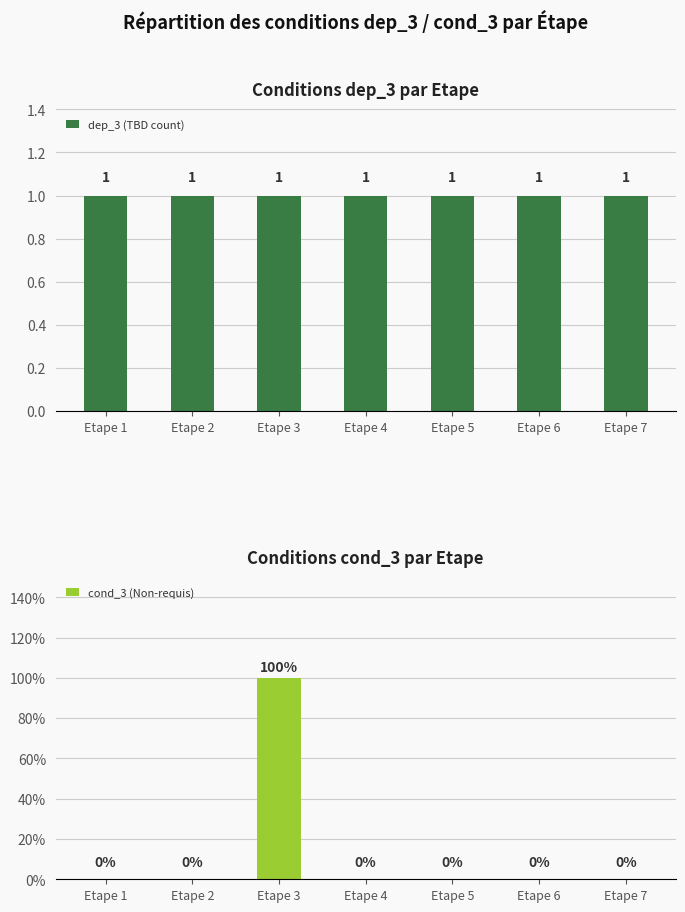

What are all the series names shown in the legend?

dep_3 (TBD count), cond_3 (Non-requis)